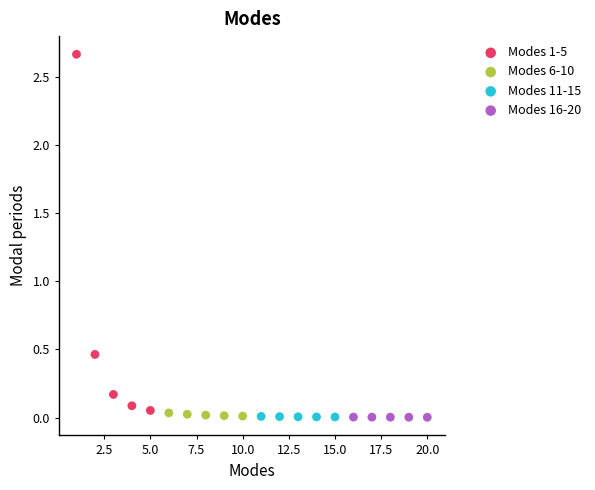

What are all the series names shown in the legend?

Modes 1-5, Modes 6-10, Modes 11-15, Modes 16-20